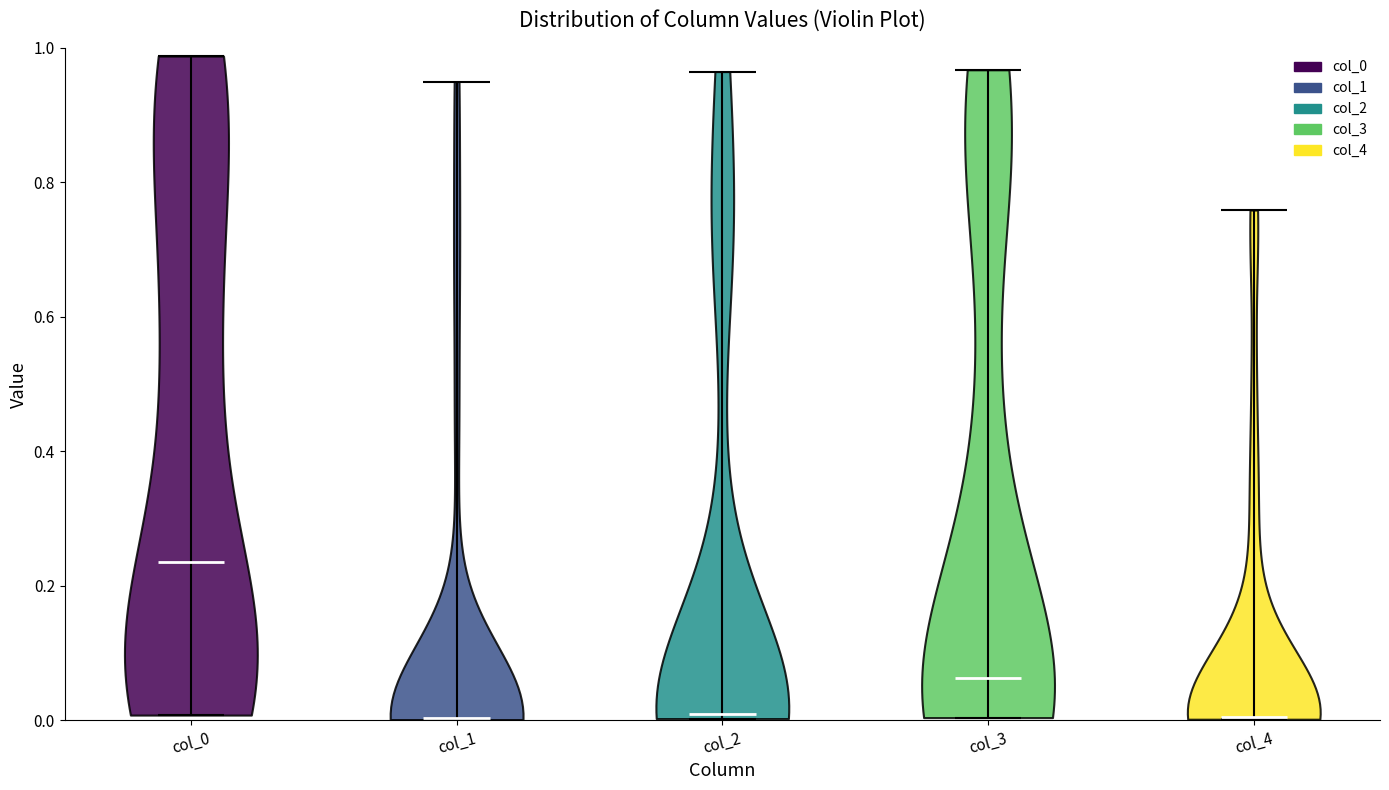

What is the lowest point the violin for col_2 reaches on the y-axis? The values are not printed on the chart, so give them approximately, as read against the axis.

0.00